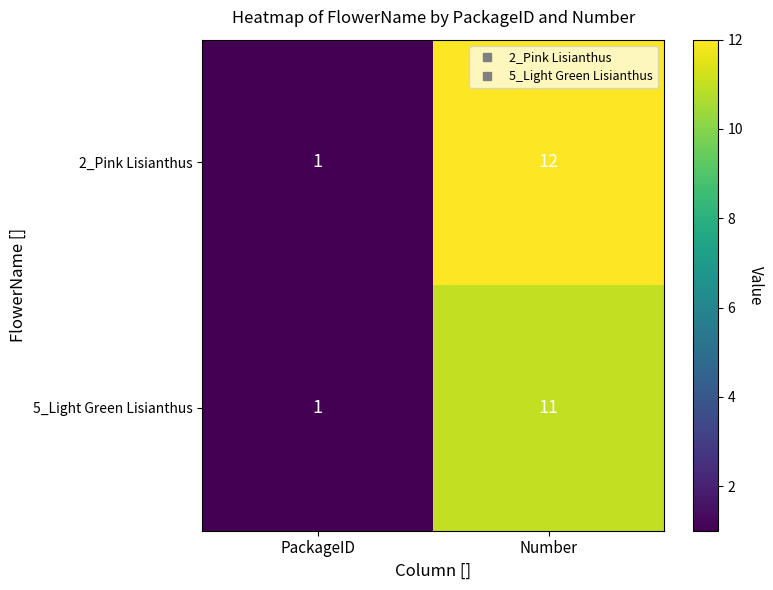

Which series has the largest range (max minus min)?

2_Pink Lisianthus